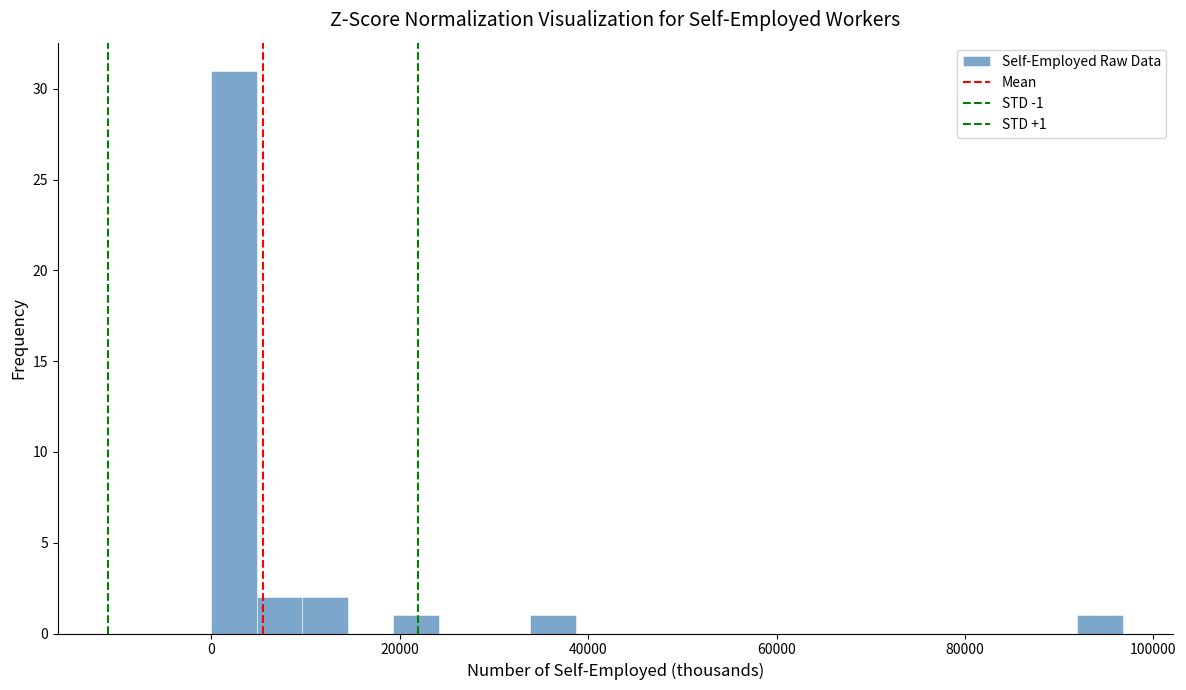

Around what value on the x-axis is the tallest bar? Give the approximate position of its centre, as read against the axis.

2000